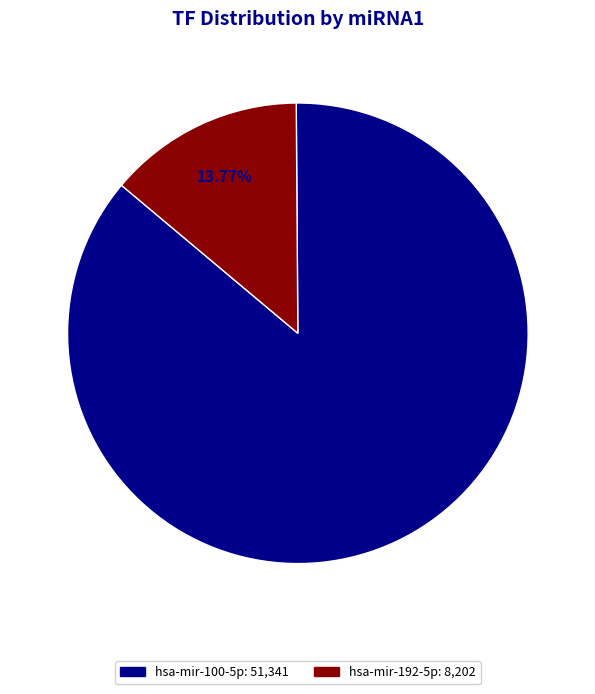

What is the largest slice in the pie chart?

hsa-mir-100-5p